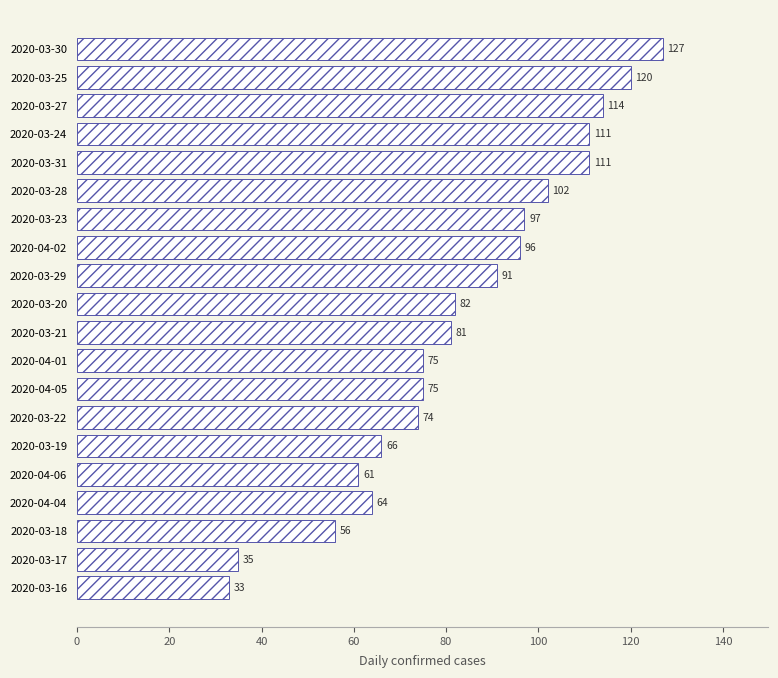

Count the number of categories in the chart.

20